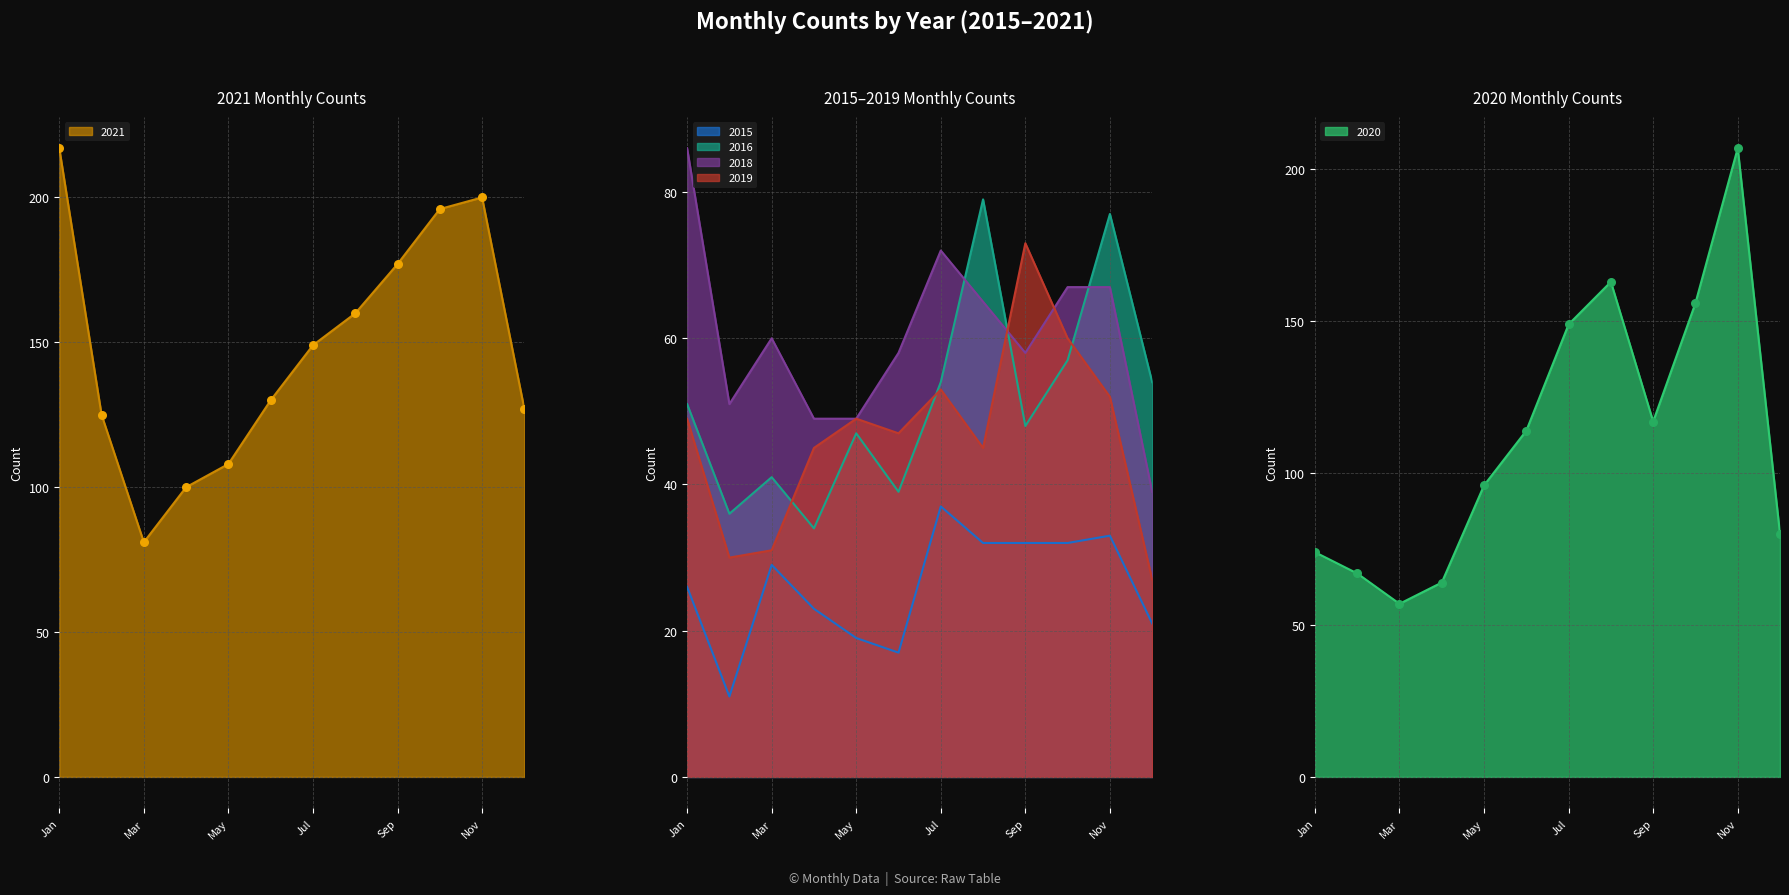

Is the value of 2019 at Jan greater than the value of 2015 at Jan?

Yes